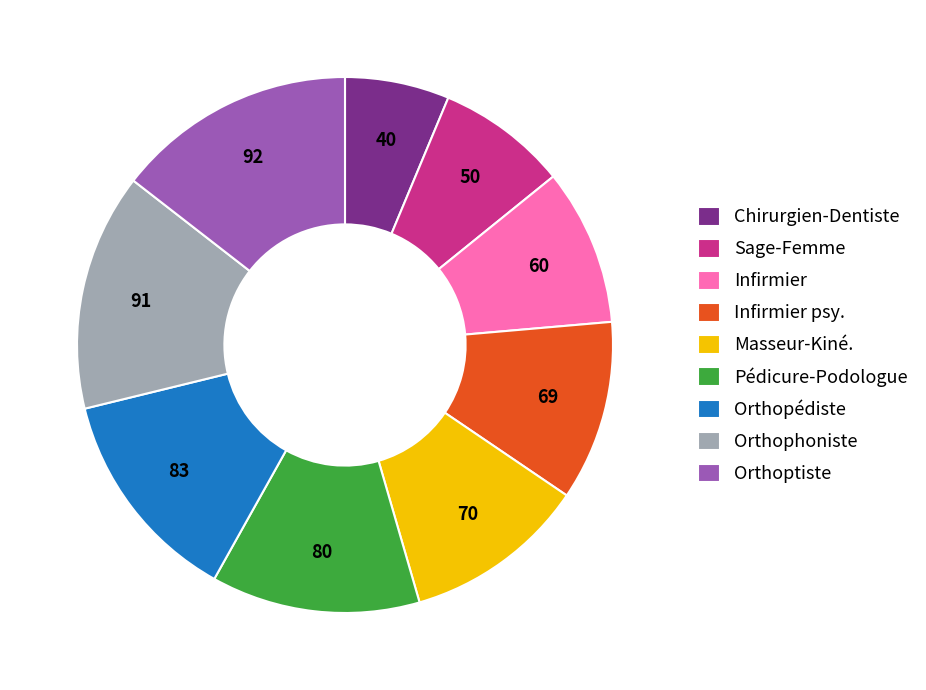

How many segments does this pie chart have?

9